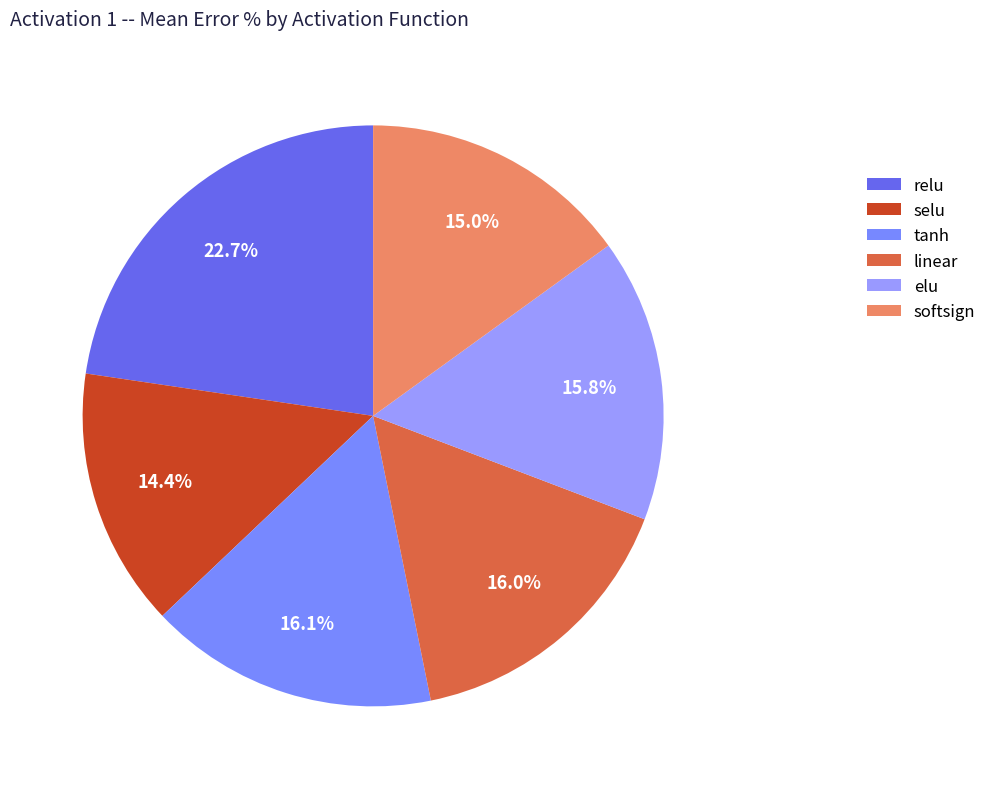

Count the number of slices in the pie.

6